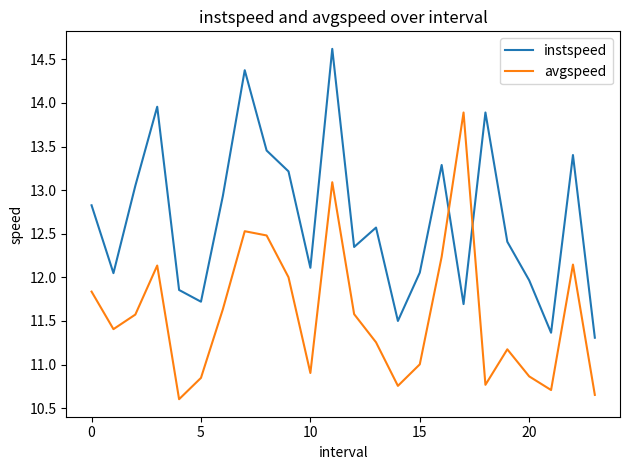

Which series has the largest total across all categories?

instspeed